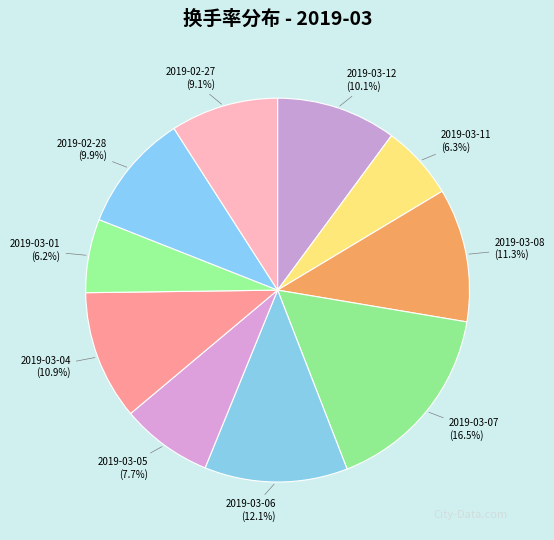

To the nearest percent, what portion does 2019-03-11 represent?

6%